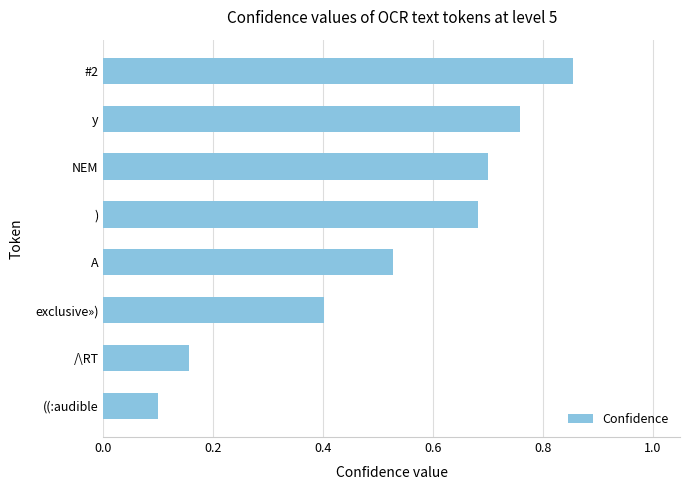

True or false: the data shows 0.4 at exclusive»).

True